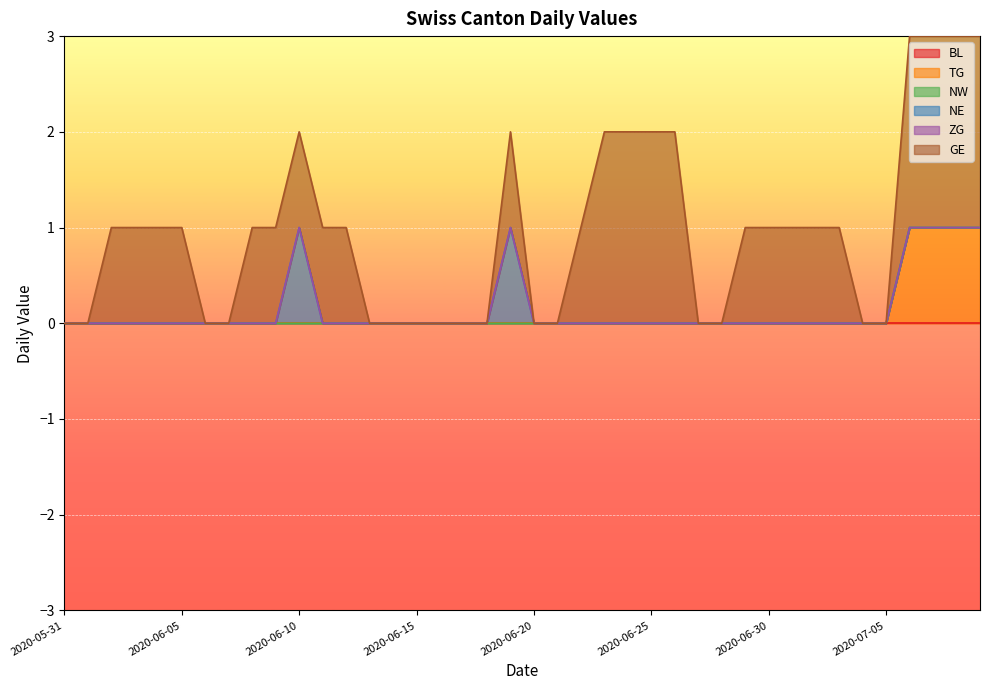

True or false: NW and GE intersect in this chart.

False